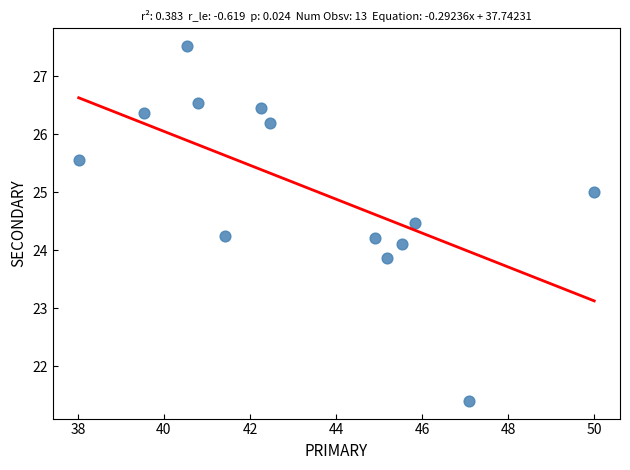

What is the range of X values (max minus min)?

12.0